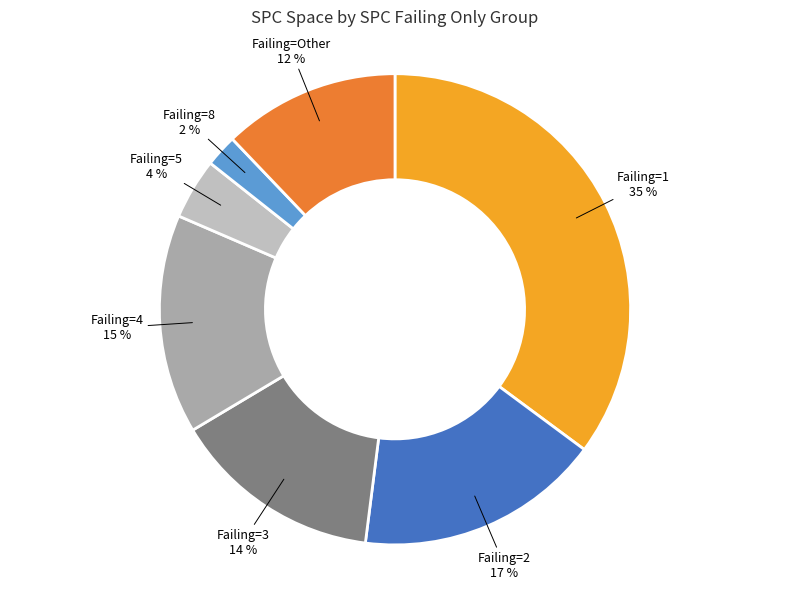

Which slice is the largest?

1